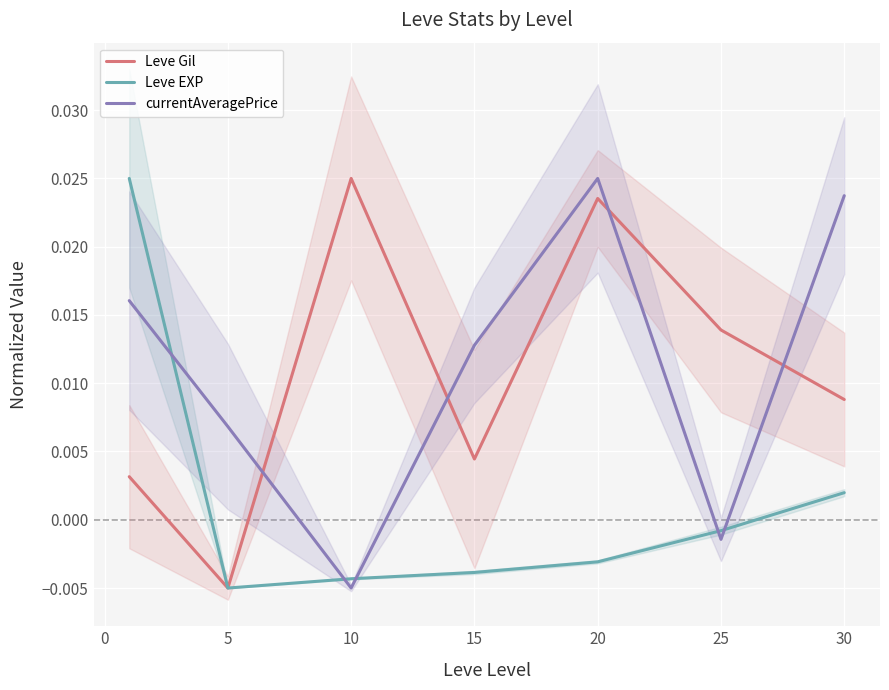

Is this an area chart (filled region under the line)?

No